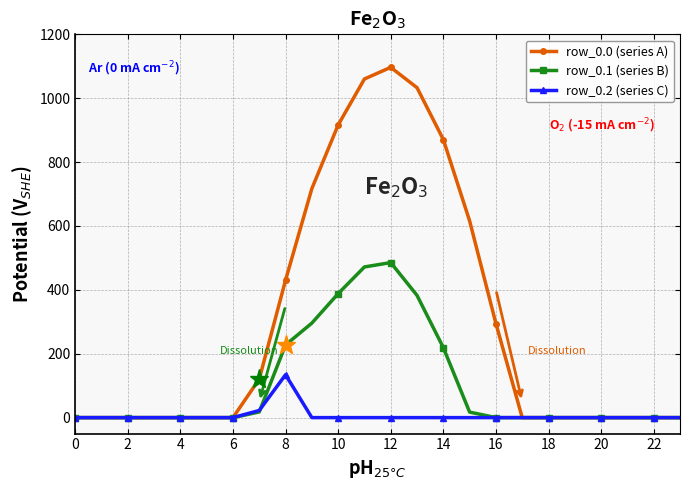

The value of row_0.0 (series A) at 14 is 870.6. True or false?

True